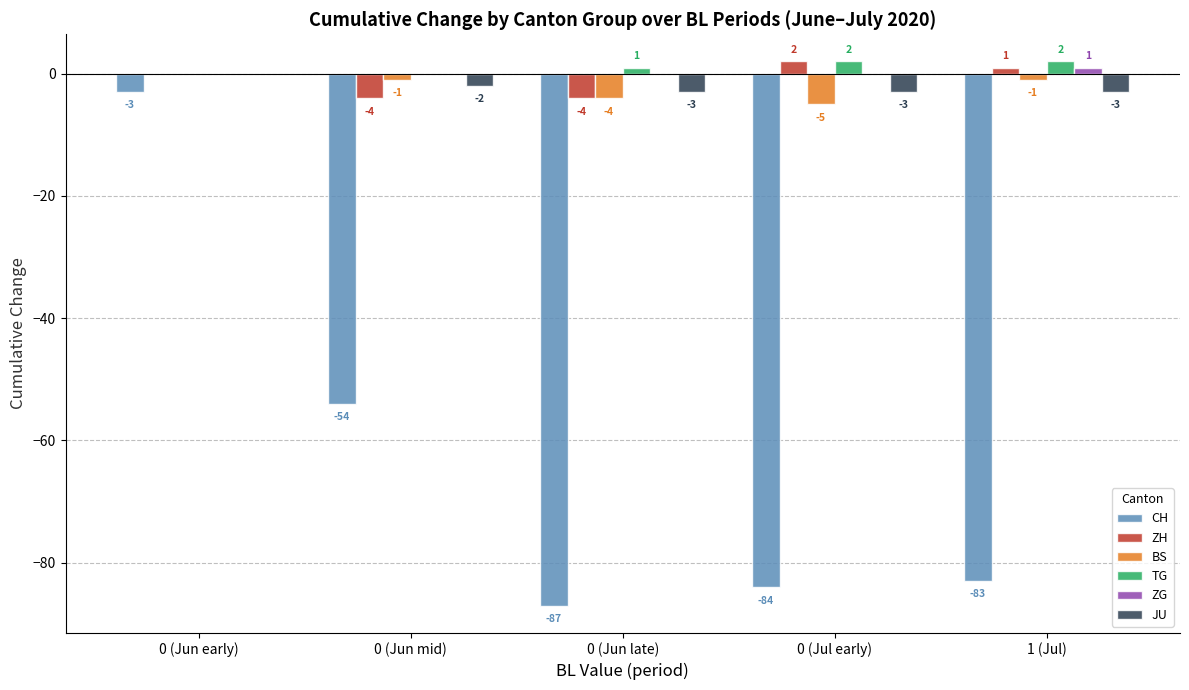

Reading left to right, what are all the values shown in this chart?

CH: -3	-54	-87	-84	-83
ZH: 0	-4	-4	2	1
BS: 0	-1	-4	-5	-1
TG: 0	0	1	2	2
ZG: 0	0	0	0	1
JU: 0	-2	-3	-3	-3